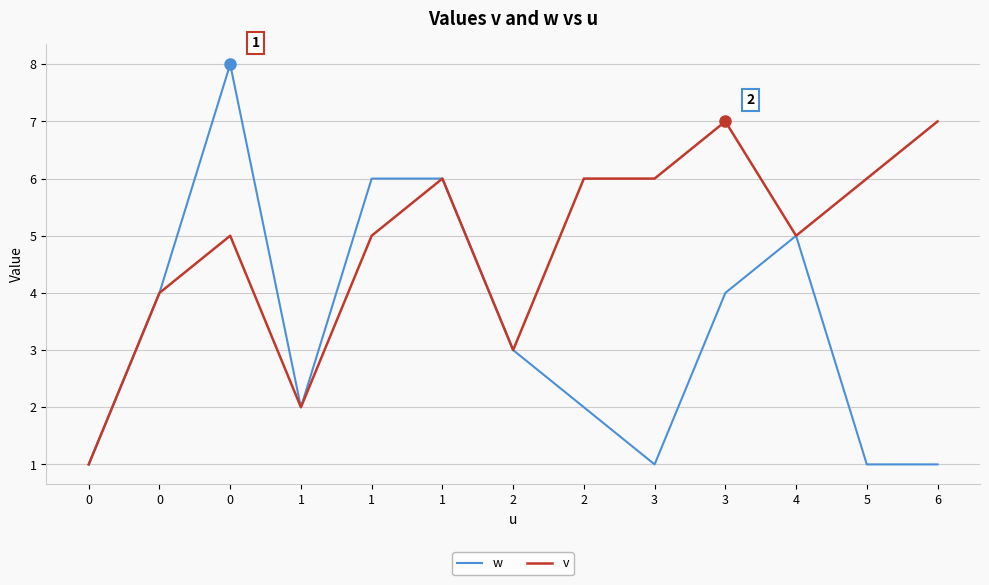

The w series shows 5 at 0. True or false?

False